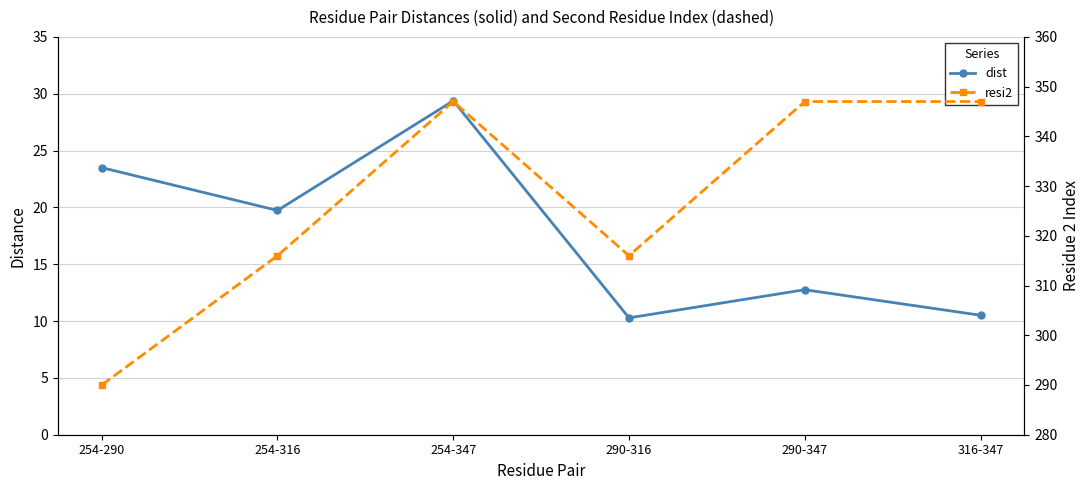

How many data points in dist are above 19?

3